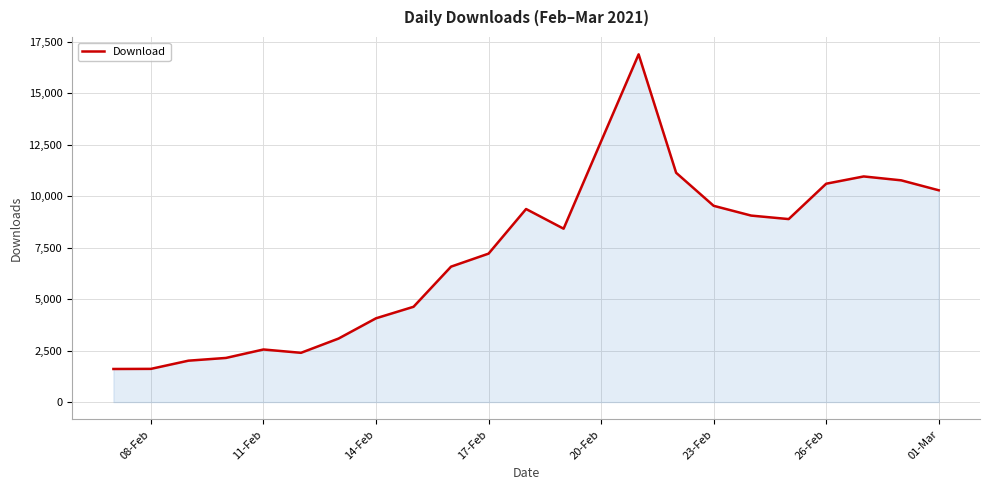

How many categories are shown in the chart?

23